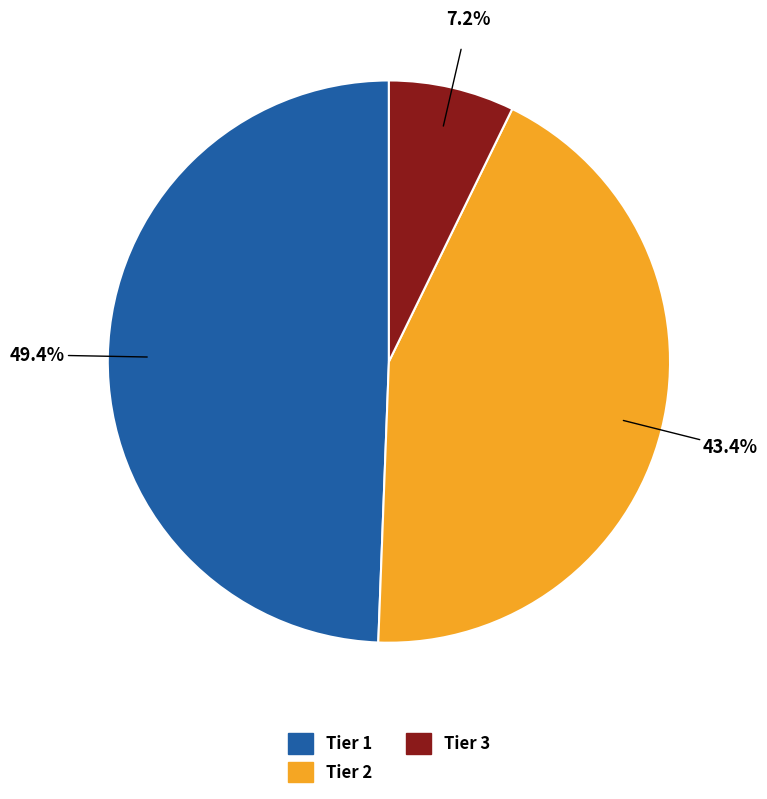

Between Tier 2 and Tier 3, which is larger?

Tier 2